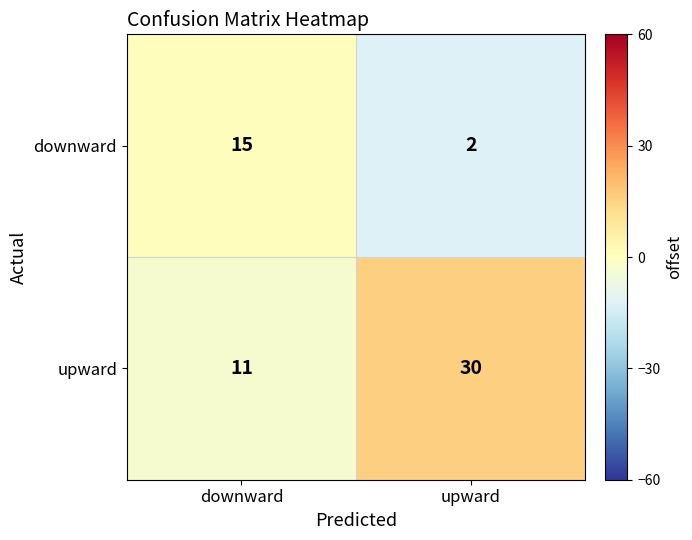

Which series has the largest total across all categories?

upward